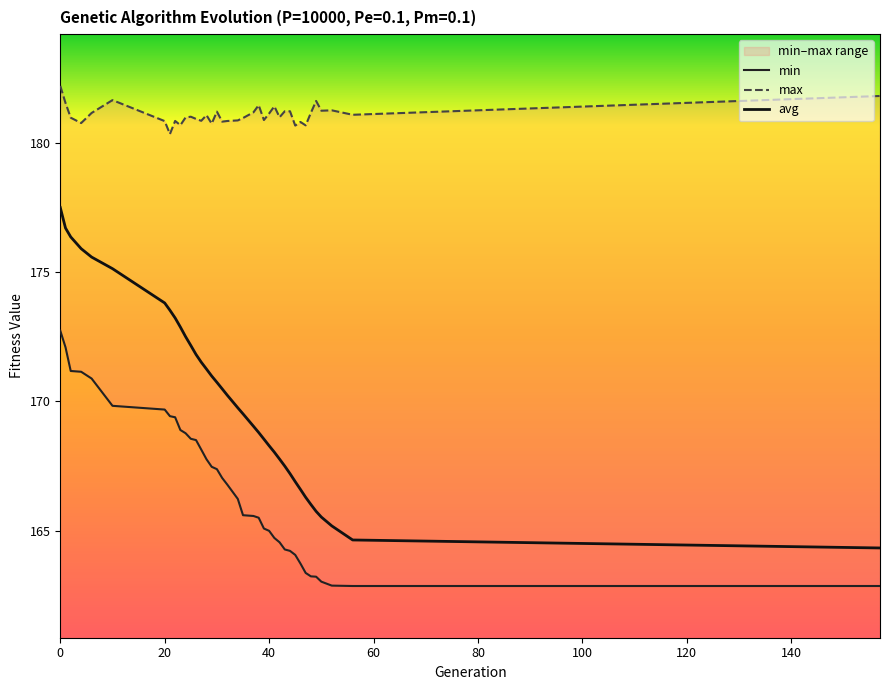

What is the average value of the max series?

181.1